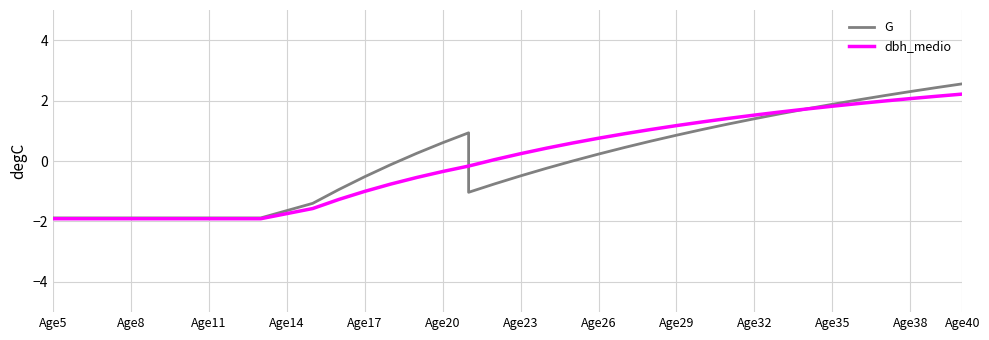

The G series shows 2.7 at 30. True or false?

False